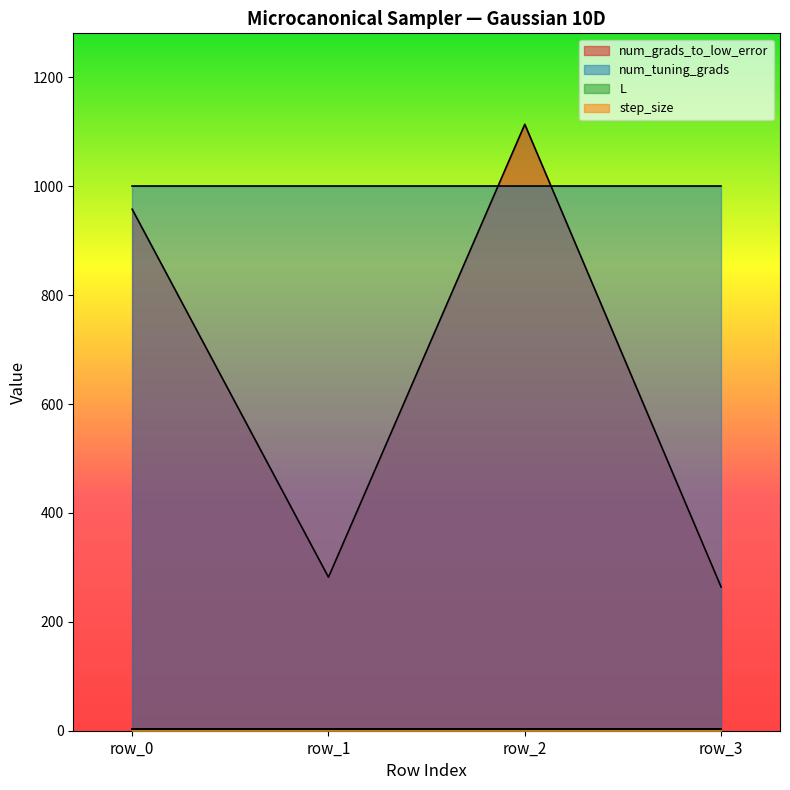

Reading left to right, extract all data points from this chart.

num_grads_to_low_error: row_0=958.0	row_1=282.0	row_2=1114.0	row_3=264.0
num_tuning_grads: row_0=1000.0	row_1=1000.0	row_2=1000.0	row_3=1000.0
L: row_0=2.7	row_1=2.7	row_2=2.7	row_3=2.7
step_size: row_0=3.6	row_1=3.6	row_2=3.6	row_3=3.6